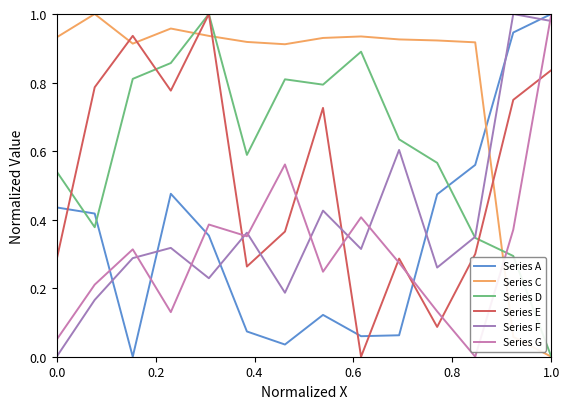

Which series has the largest total across all categories?

Series C